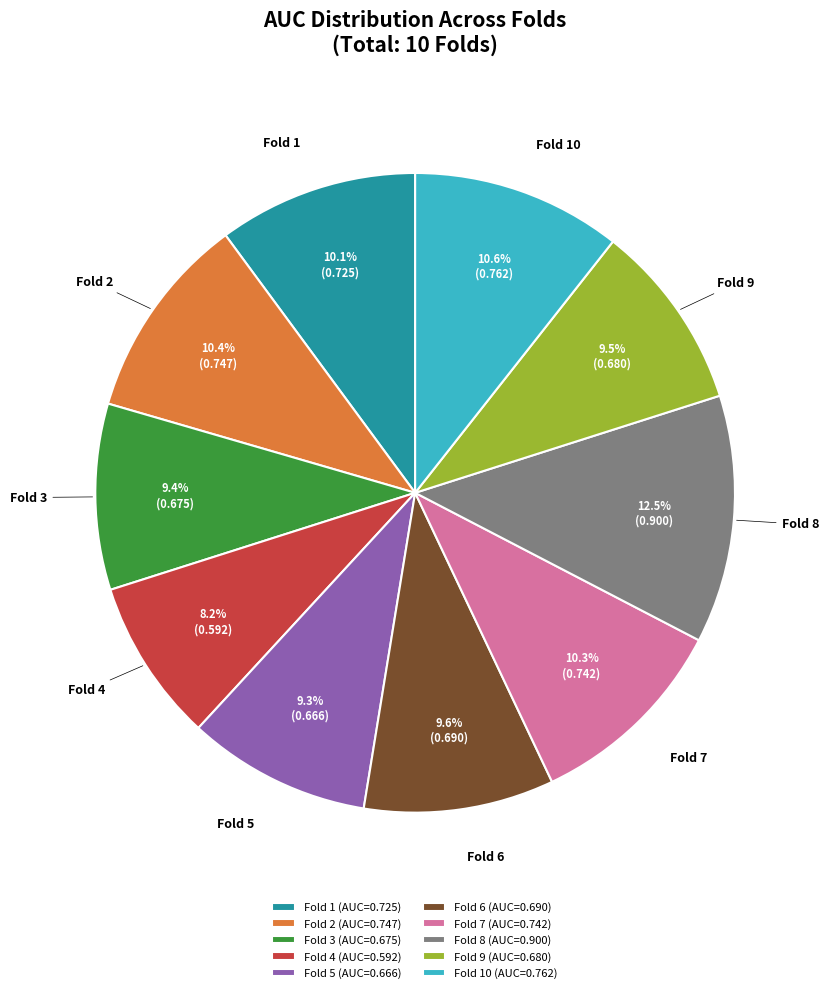

Is there a majority slice in this chart?

No